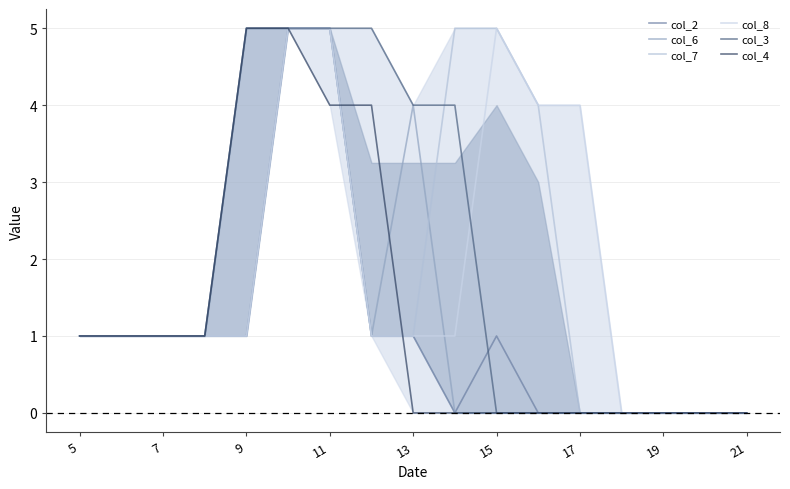

Rank the series at 11 from highest to lowest value.

col_2, col_6, col_7, col_8, col_3, col_4